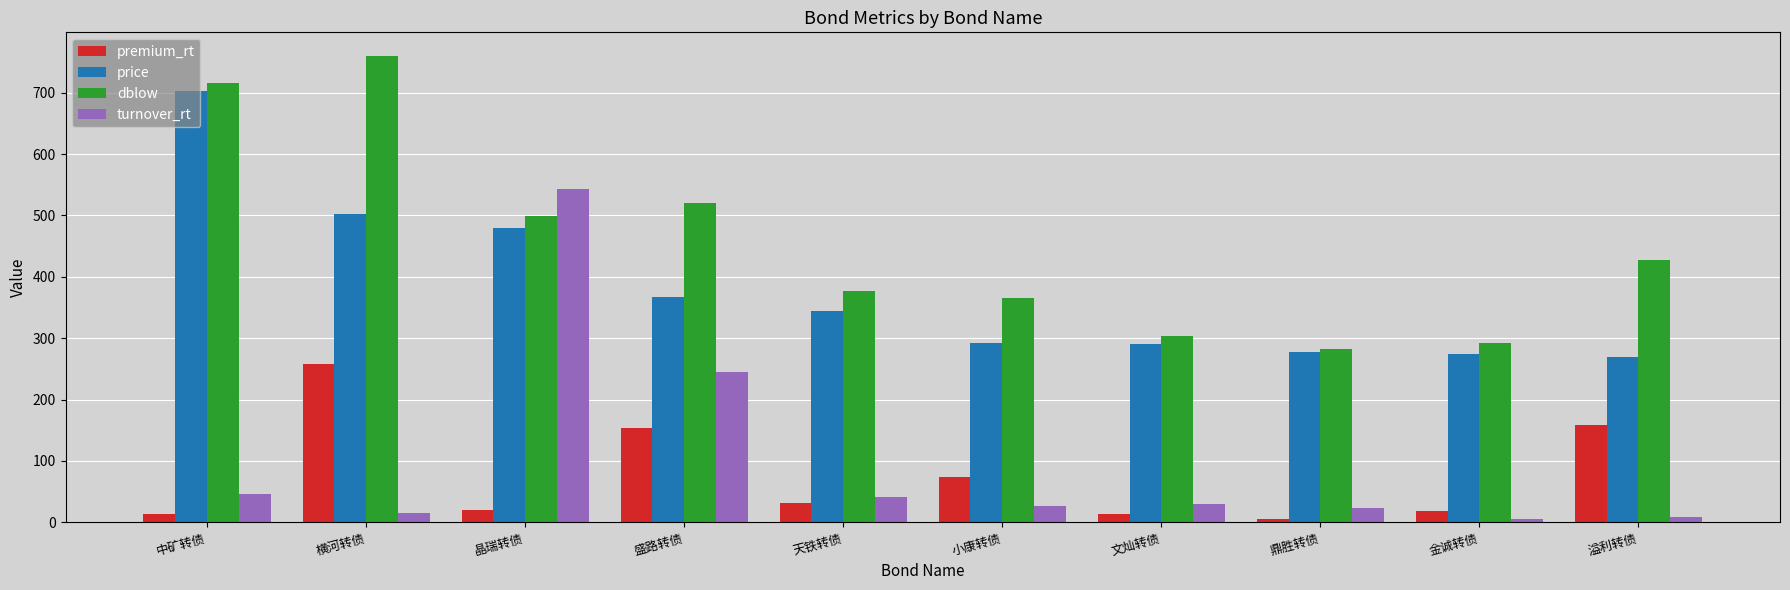

Is it true that turnover_rt equals 46.1 at 中矿转债?

True